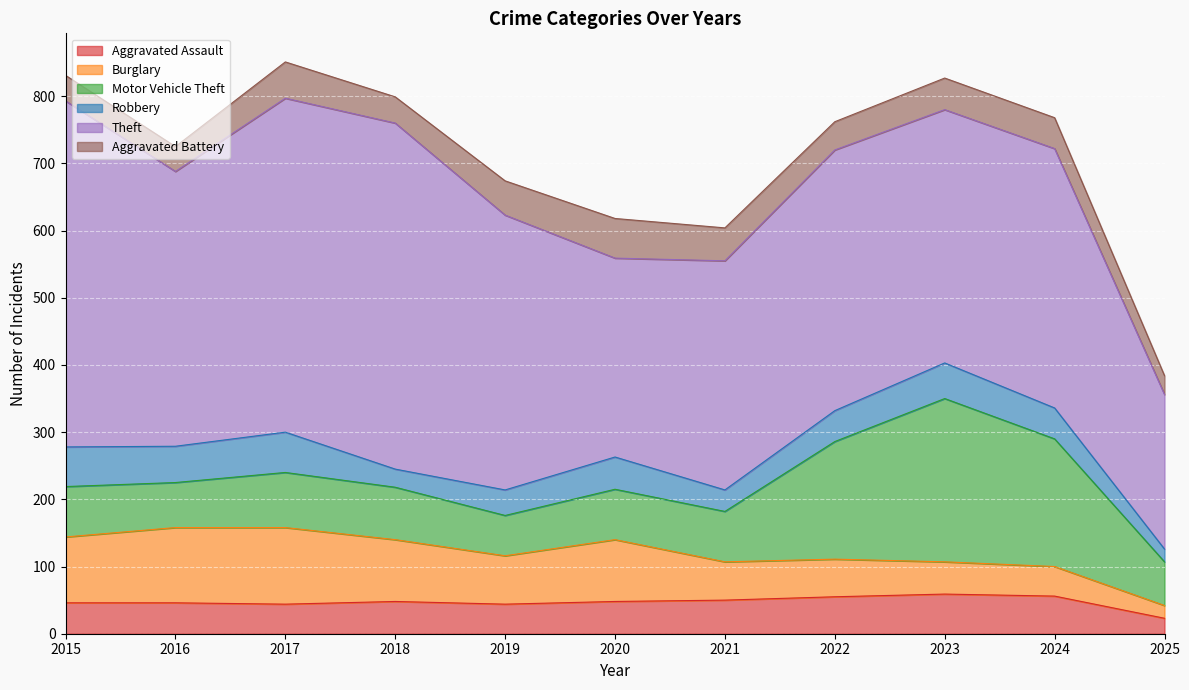

How many interior local valleys does the Aggravated Assault series have?

2